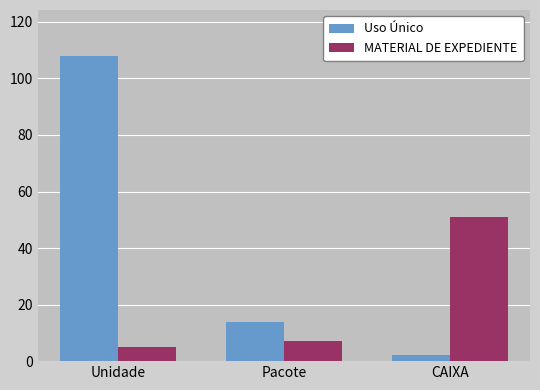

Count the number of categories in the chart.

3